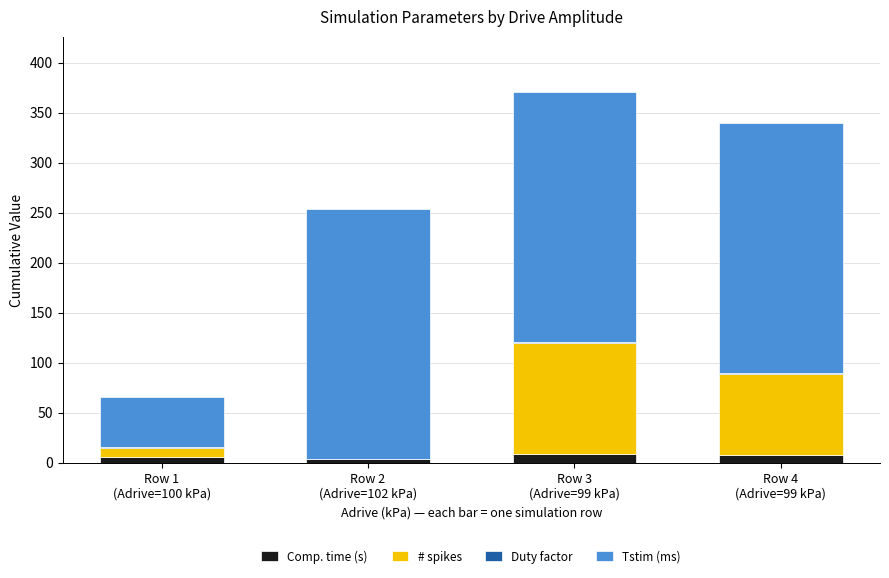

How many data points in Comp. time (s) are above 8?

2